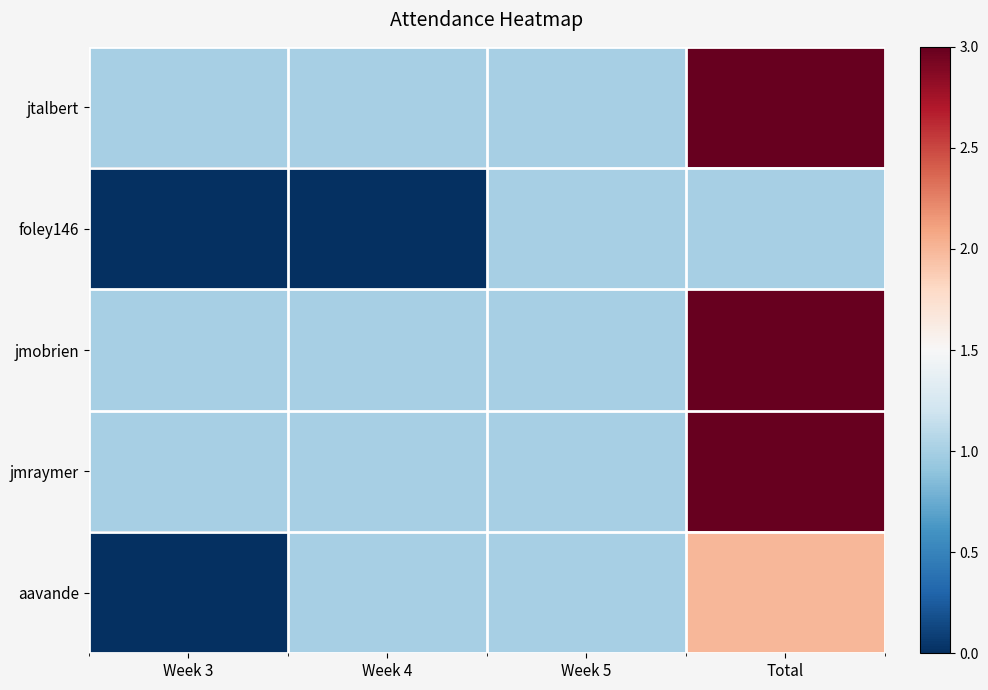

At which category is the sum across all series the highest?

Total